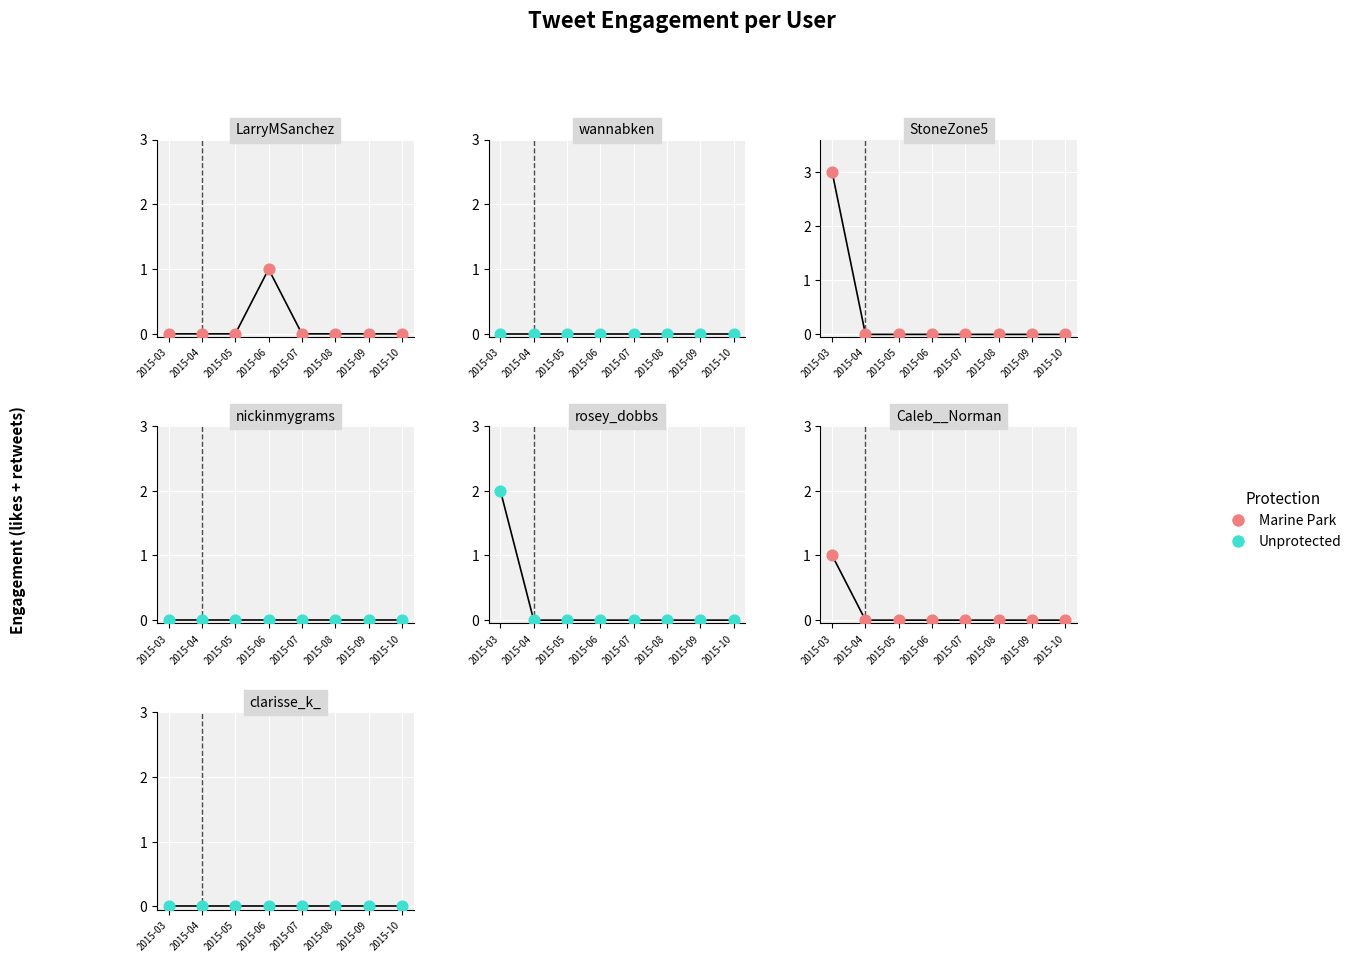

What is the total value across all series at 2015-03?

1